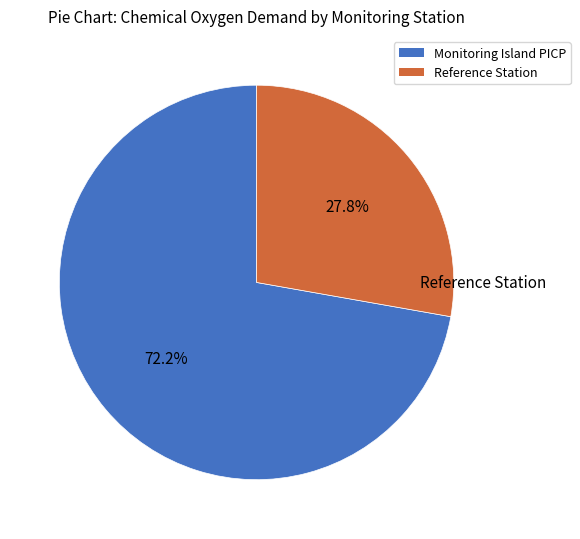

What is the majority slice?

Monitoring Island PICP